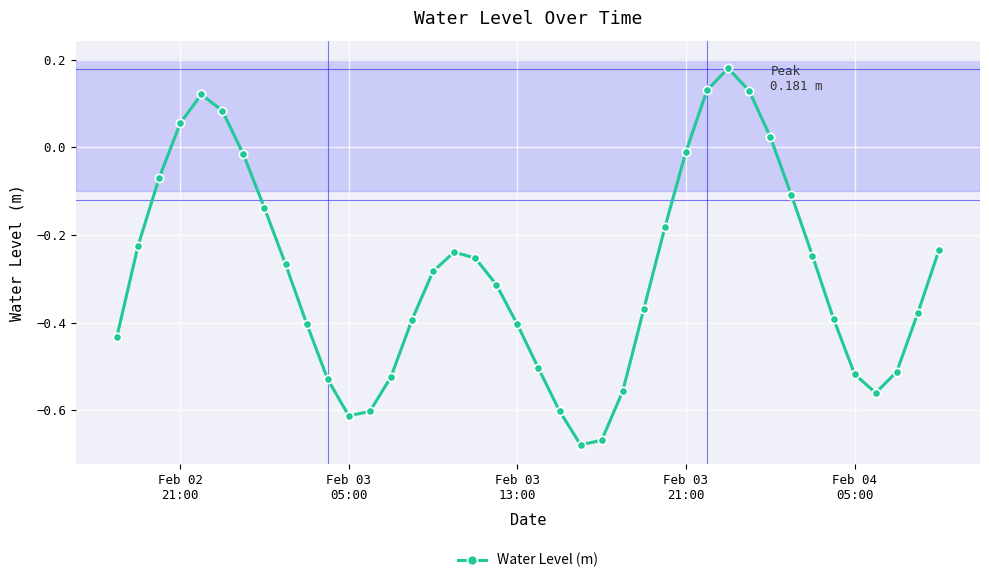

What is the difference between the second highest and minimum values?

0.8